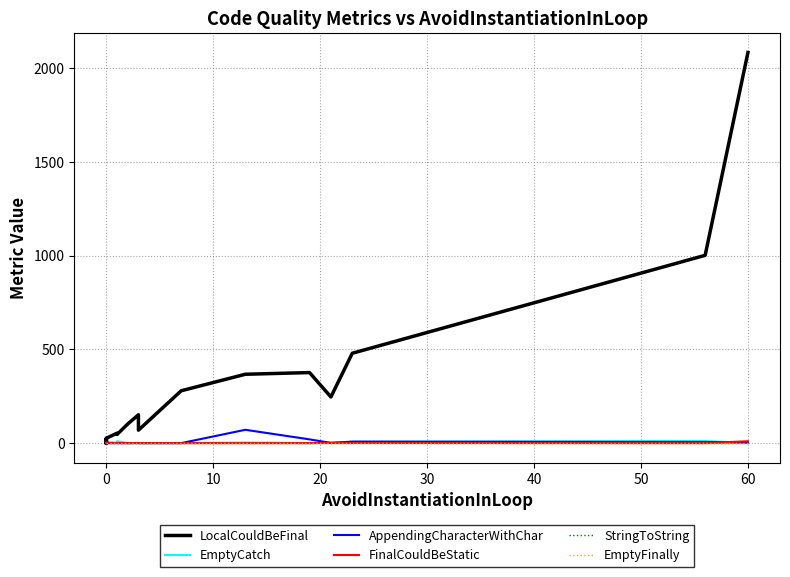

Does the chart have visible grid lines?

Yes